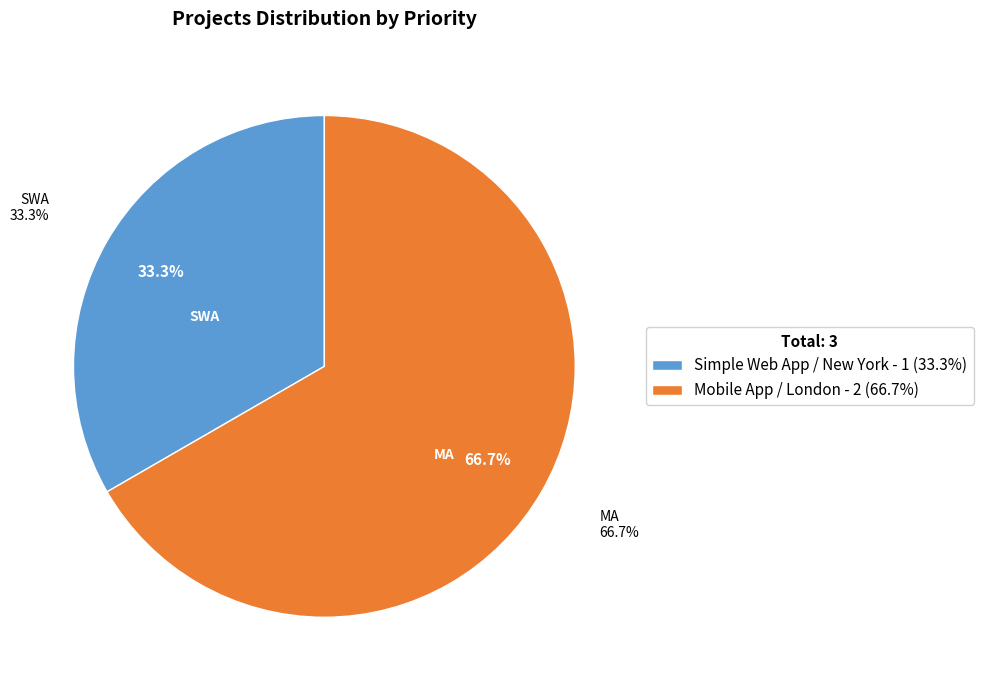

Which category has the smallest portion of the pie?

Simple Web App / New York